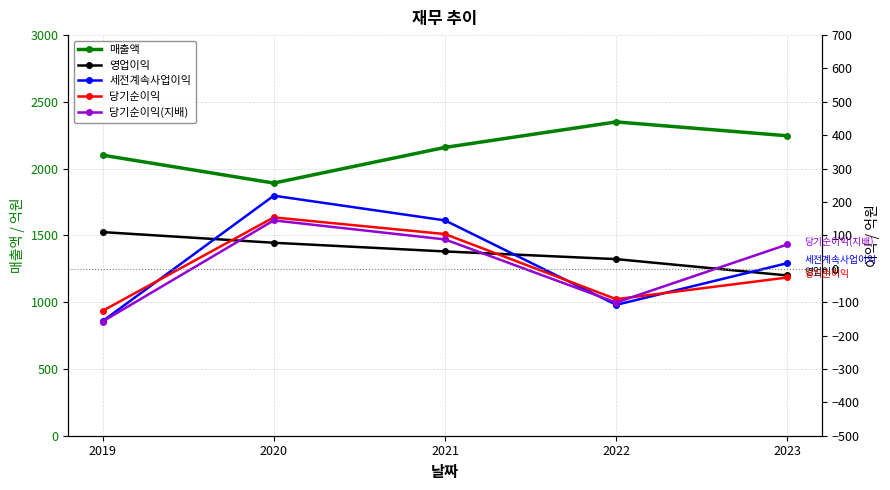

Reading left to right, transcribe all the data shown in this chart.

매출액: 2019=2101	2020=1892	2021=2159	2022=2350	2023=2246
영업이익: 2019=110	2020=78	2021=52	2022=29	2023=-20
세전계속사업이익: 2019=-157	2020=219	2021=145	2022=-108	2023=17
당기순이익: 2019=-126	2020=154	2021=104	2022=-91	2023=-26
당기순이익(지배): 2019=-158	2020=145	2021=88	2022=-101	2023=73